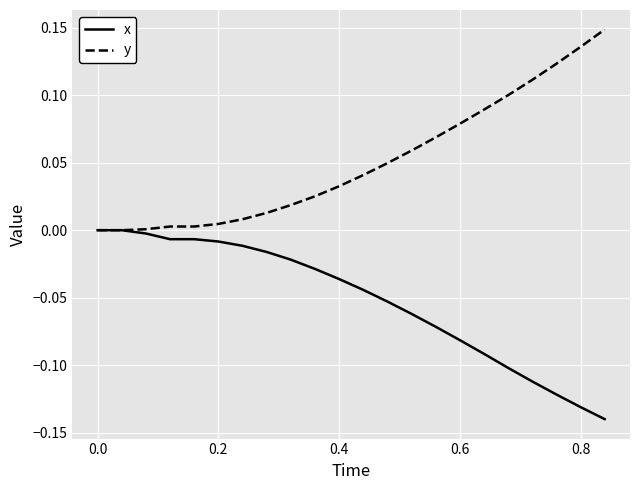

Which series has the largest total across all categories?

y